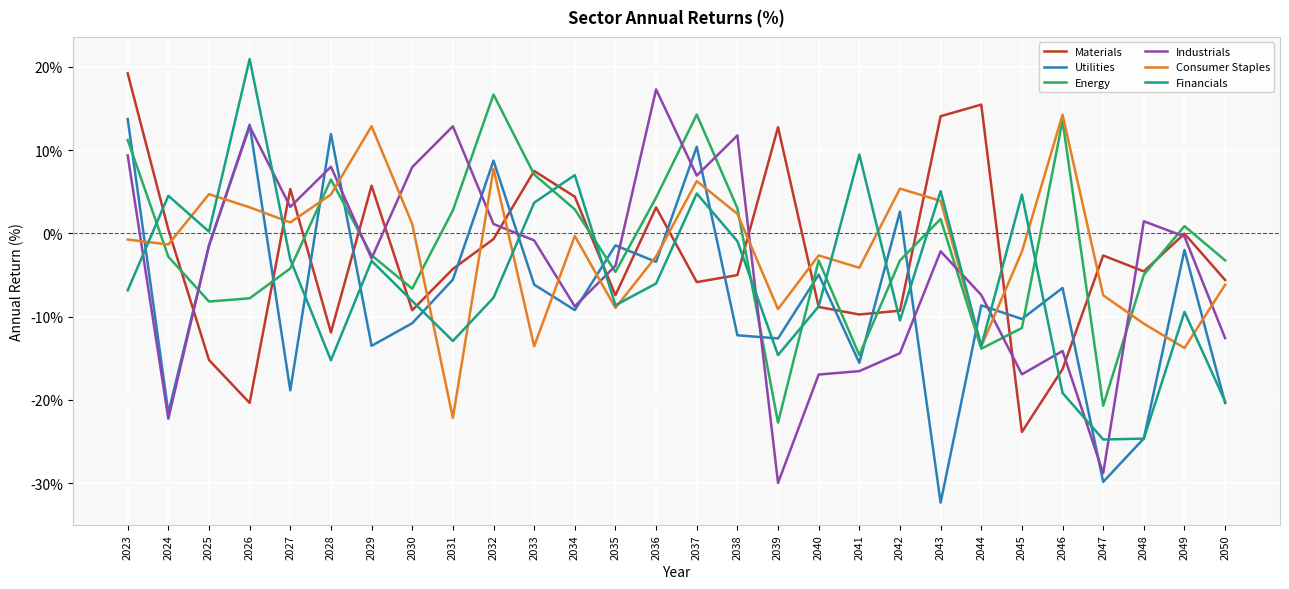

What is the total value across all series at 2039?

-76.2